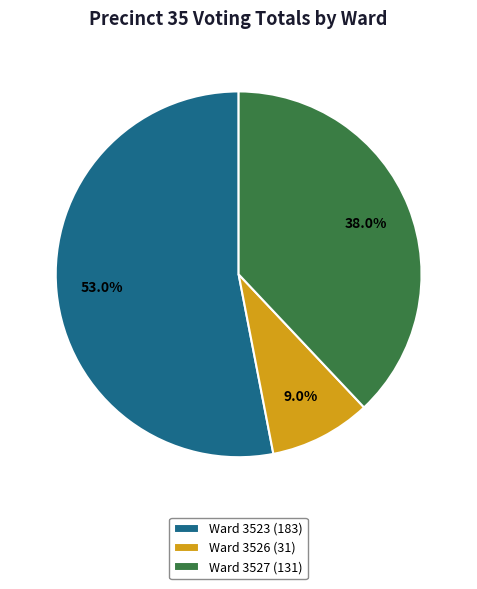

Is there any slice that represents more than half of the pie?

Yes